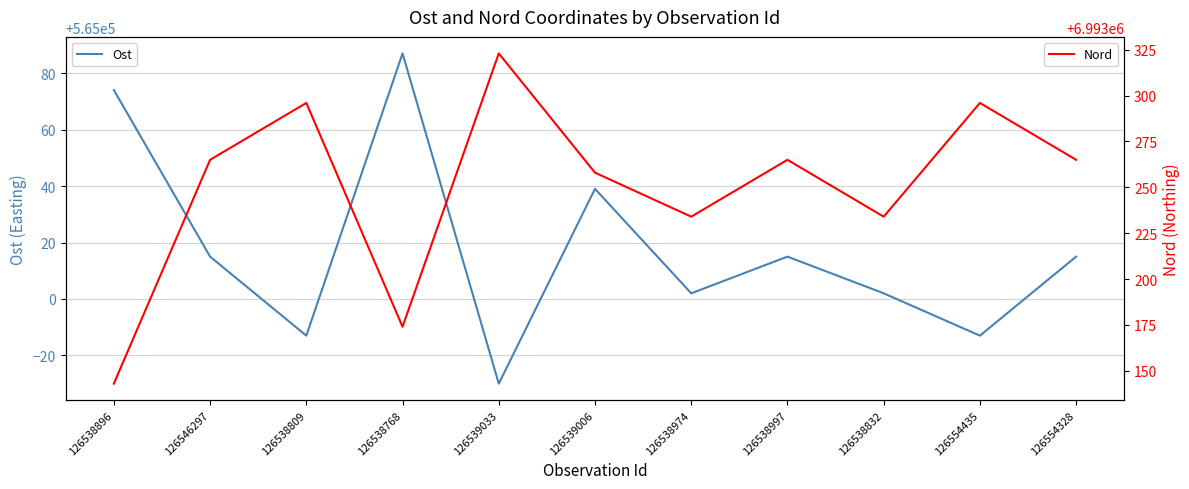

Which category has the lowest value in the Ost series?

126539033